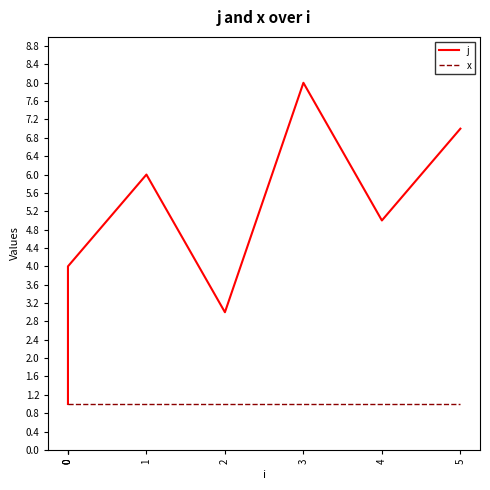

True or false: j and x cross at least once.

False